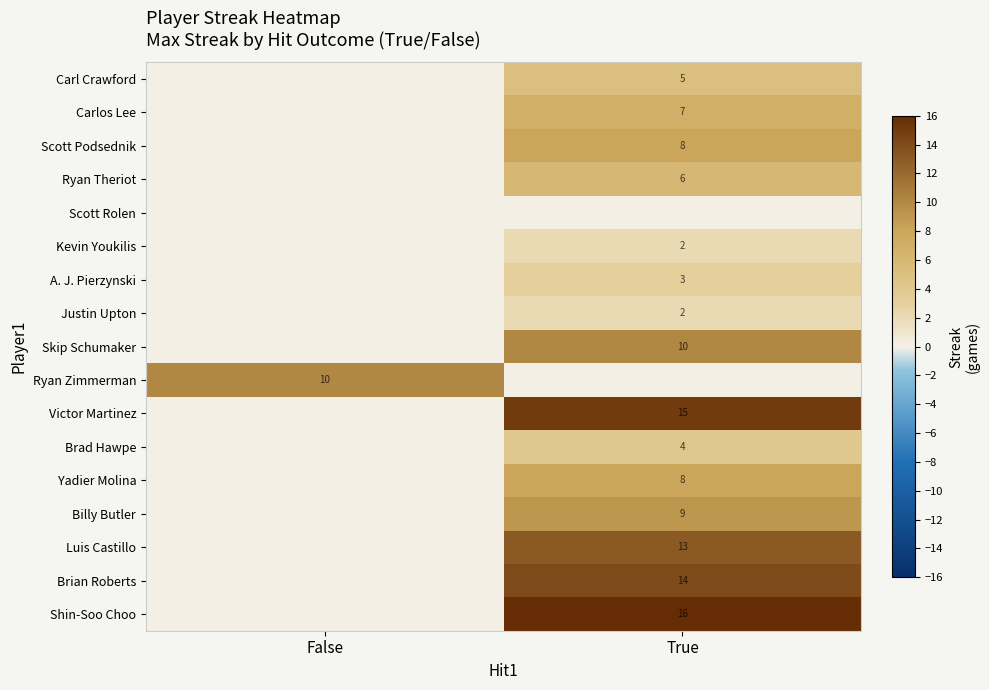

The value of Brad Hawpe at True is 2. True or false?

False